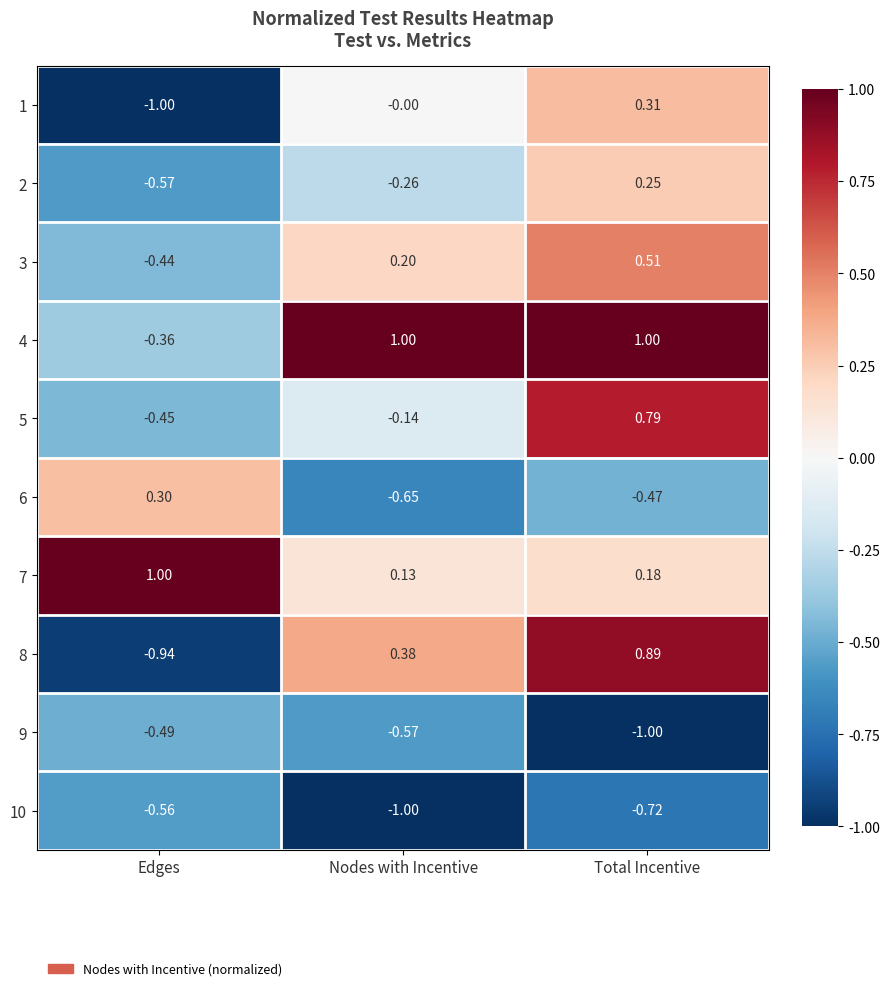

At which label is 5 closest to 0?

Nodes with Incentive